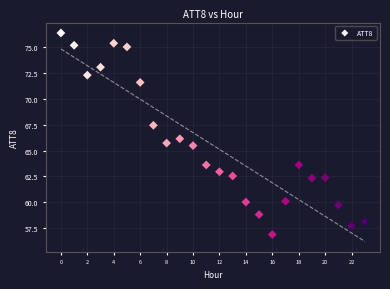

What is the range of Y values (max minus min)?

19.5